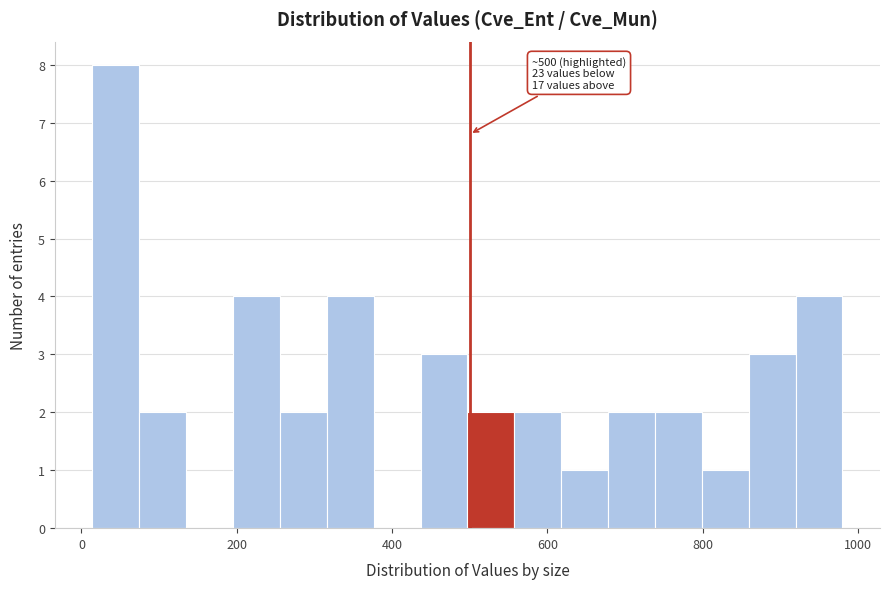

Read against the x-axis, roughly where is the centre of the tallest bar?

40